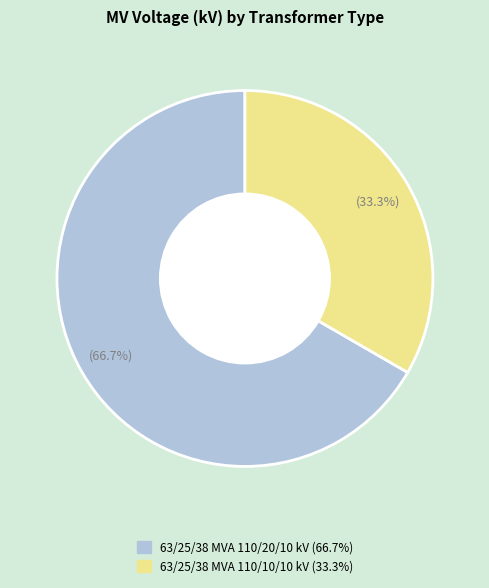

Between 63/25/38 MVA 110/20/10 kV and 63/25/38 MVA 110/10/10 kV, which is larger?

63/25/38 MVA 110/20/10 kV